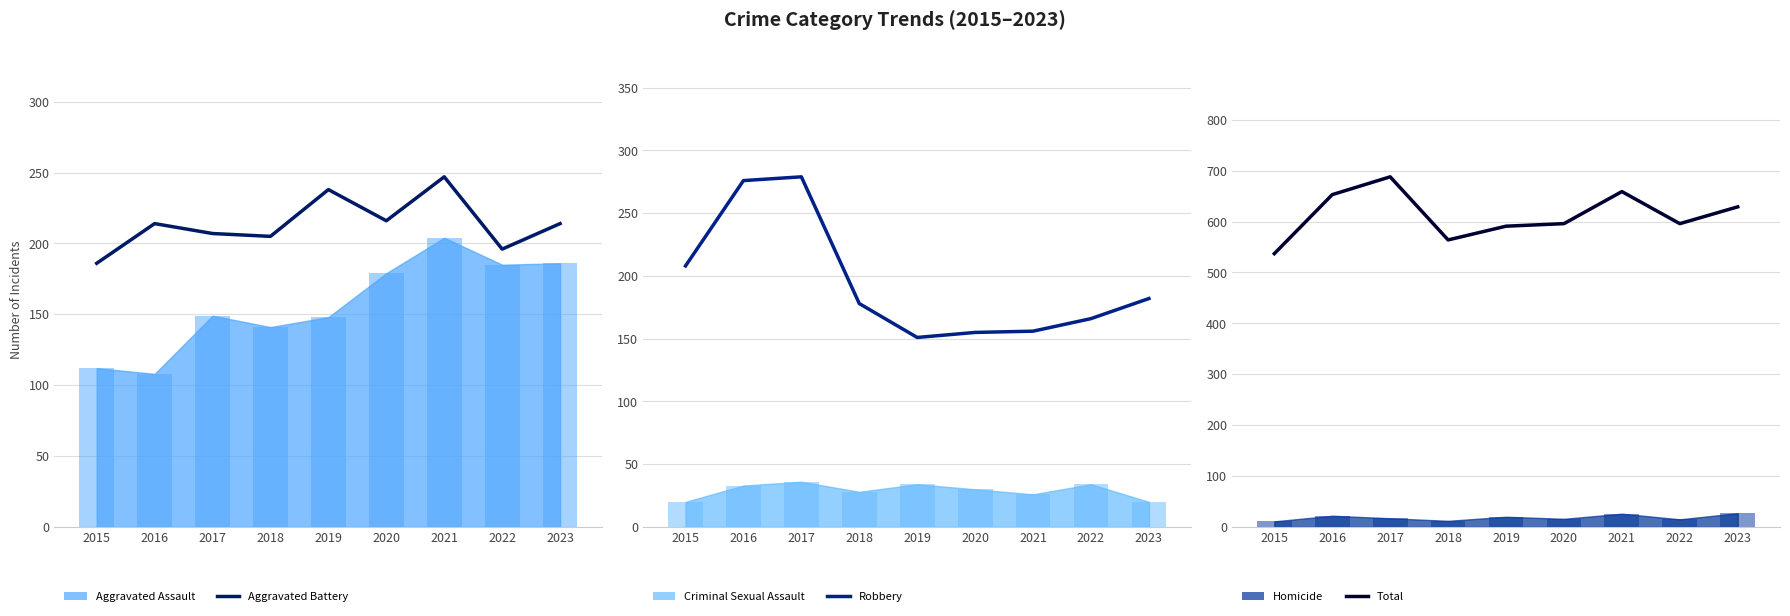

What is the value of the Robbery (avg) bar at the 2nd from the left?

276